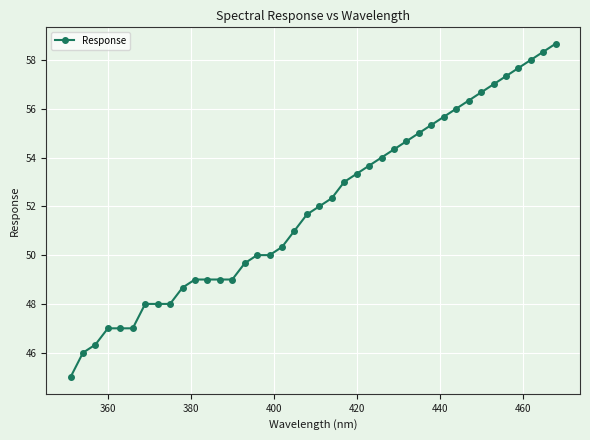

What is the maximum value shown in the chart?

58.7